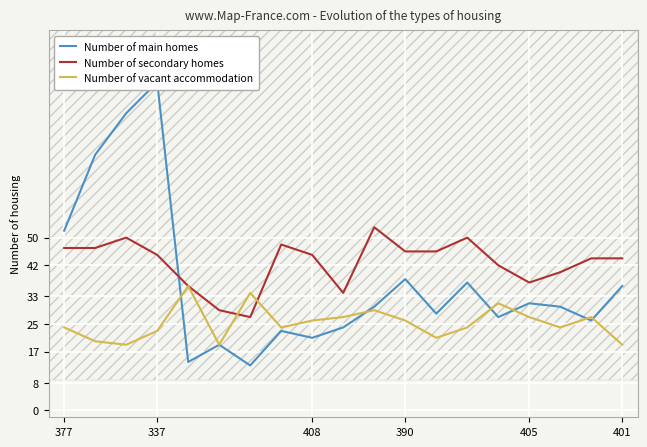

What is the average value of the Number of secondary homes series?

43